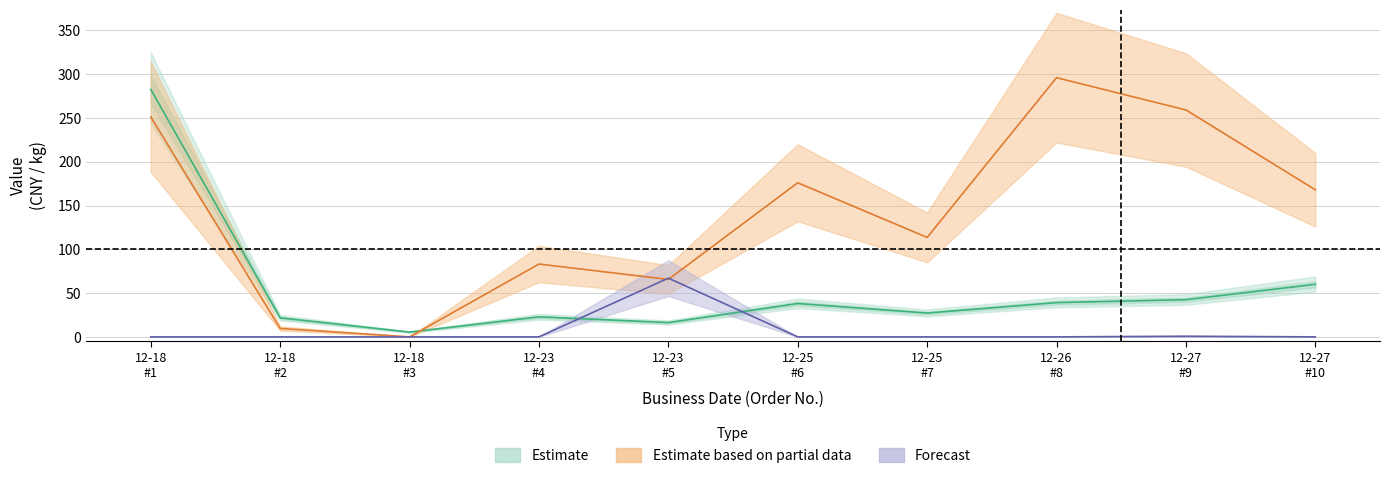

What is the greatest value displayed?

296.0